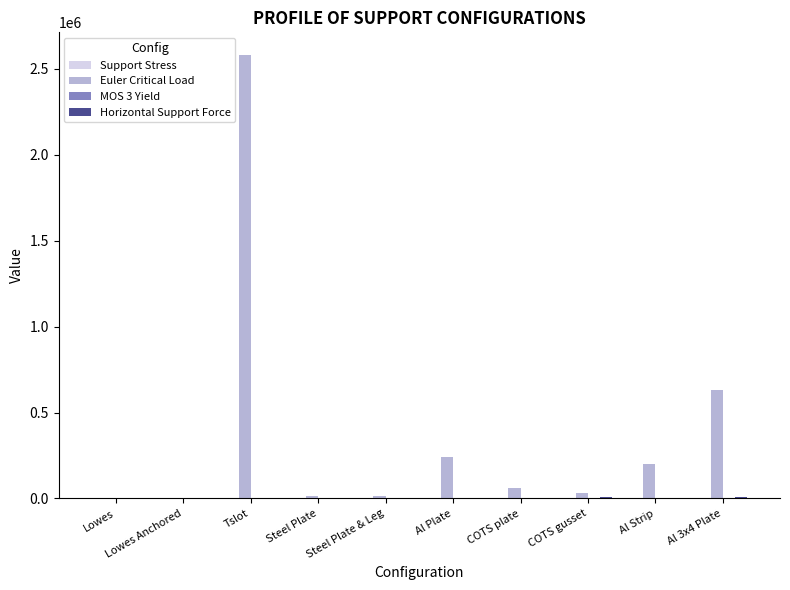

What is the sum of all Euler Critical Load values?

3790266.9